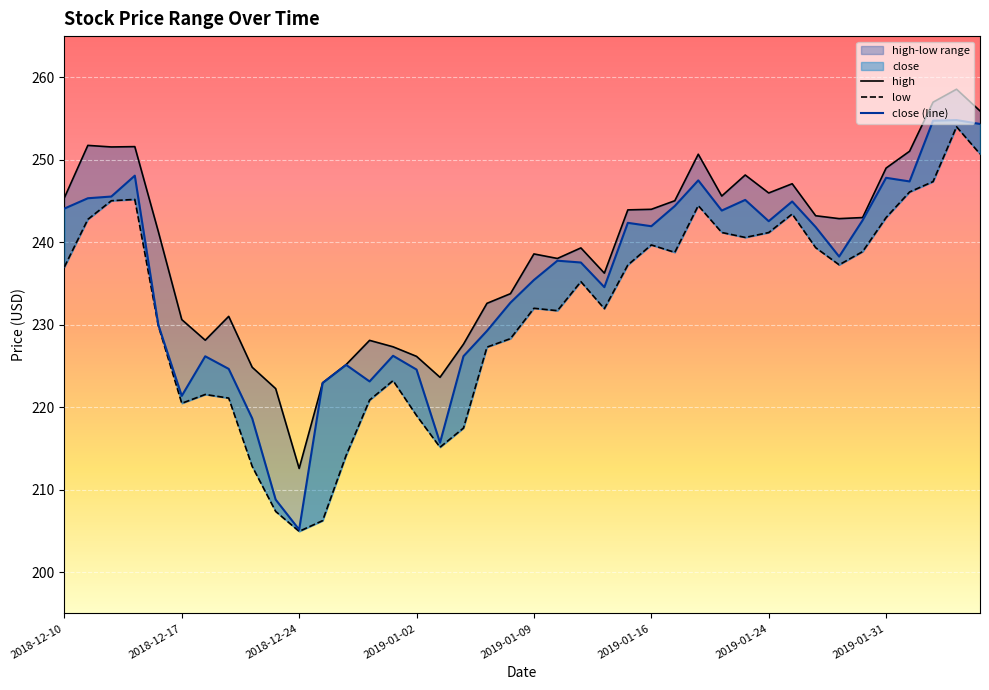

What position from the right is 2019-01-31?

5